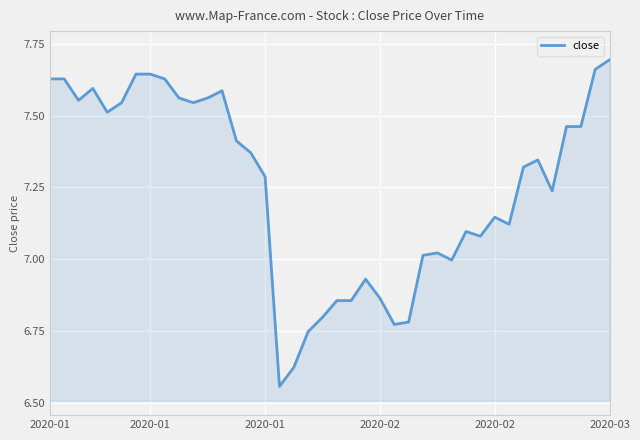

What is the difference between the maximum and minimum values?

1.1